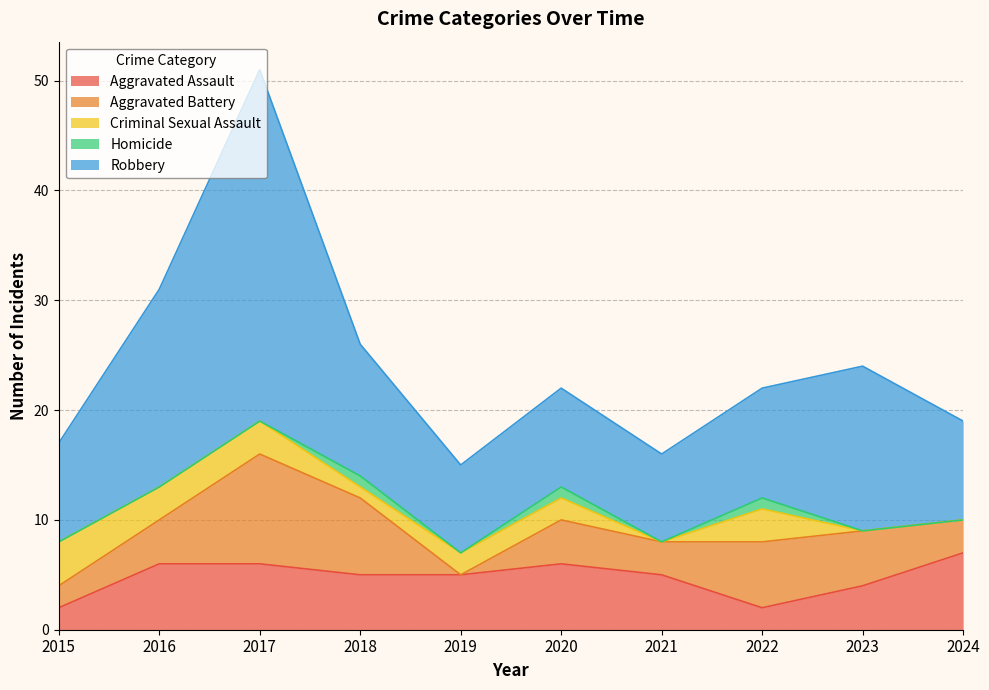

What is the total value across all series at 2024?

19